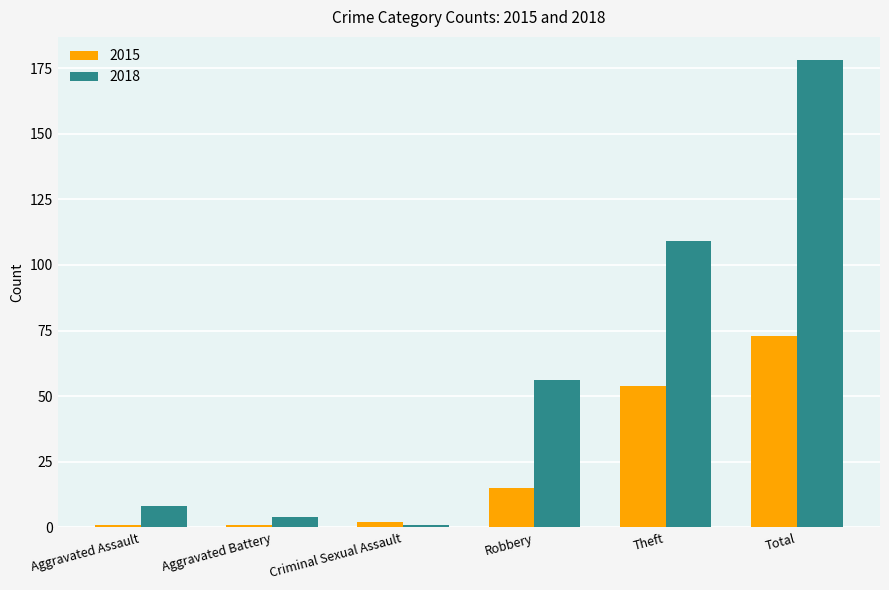

Which series has the widest spread of values?

2018